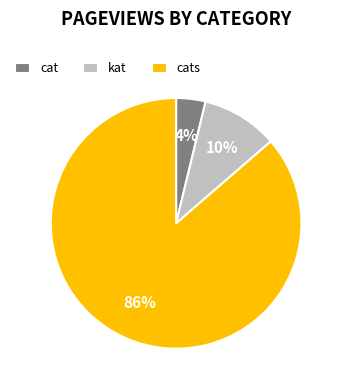

What is the largest slice in the pie chart?

cats